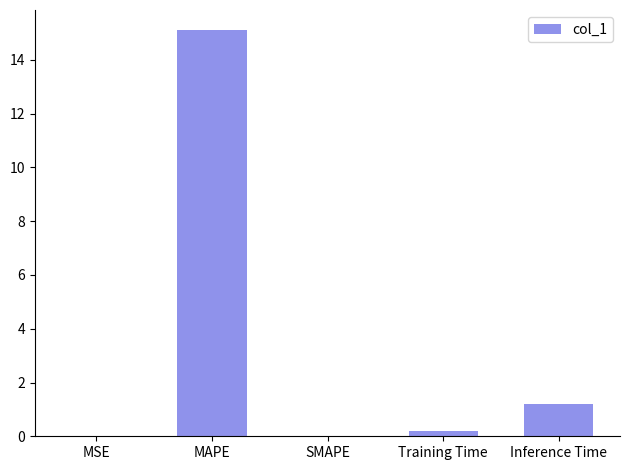

What is the greatest value displayed?

15.1